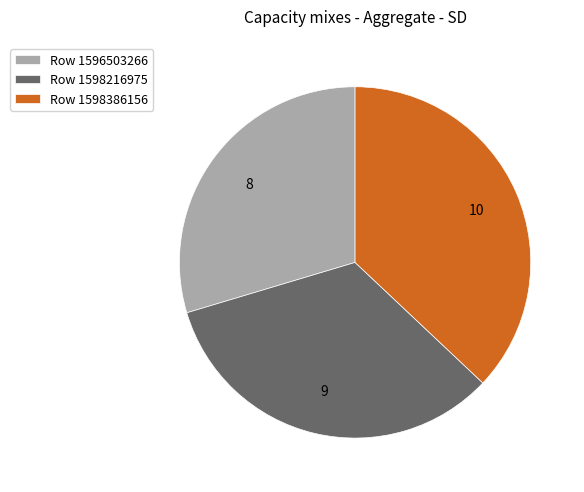

Which has a higher value, Row 1596503266 or Row 1598216975?

Row 1598216975